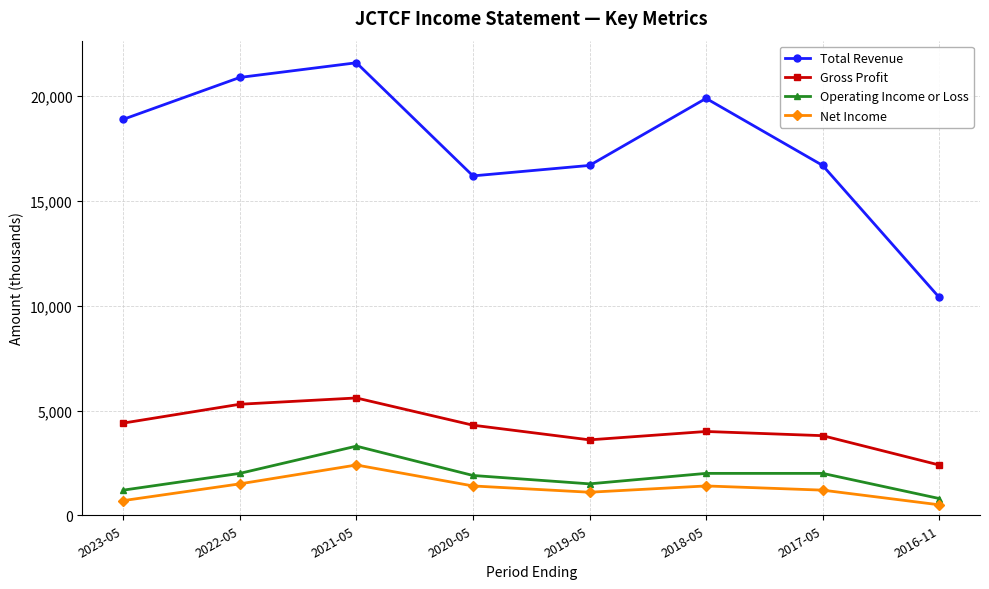

Which series changed the most between 2023-05 and 2020-05?

Total Revenue